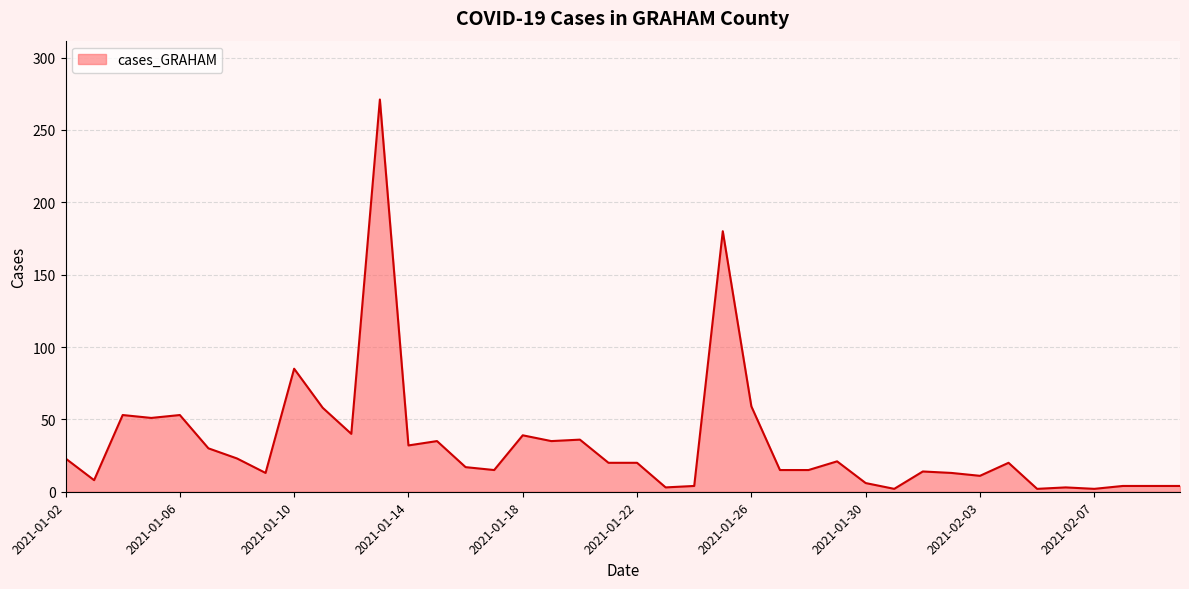

What is the difference between the maximum and minimum values?

269